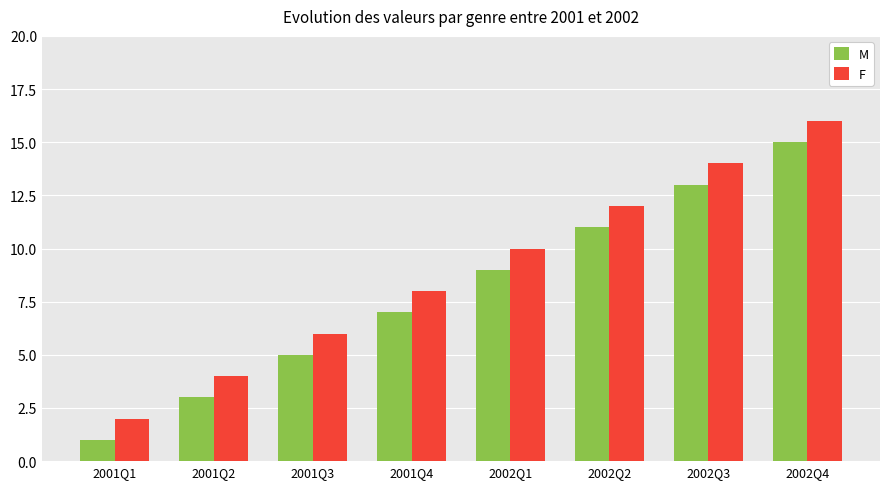

What is the value of the F bar at the 8th from the left?

16